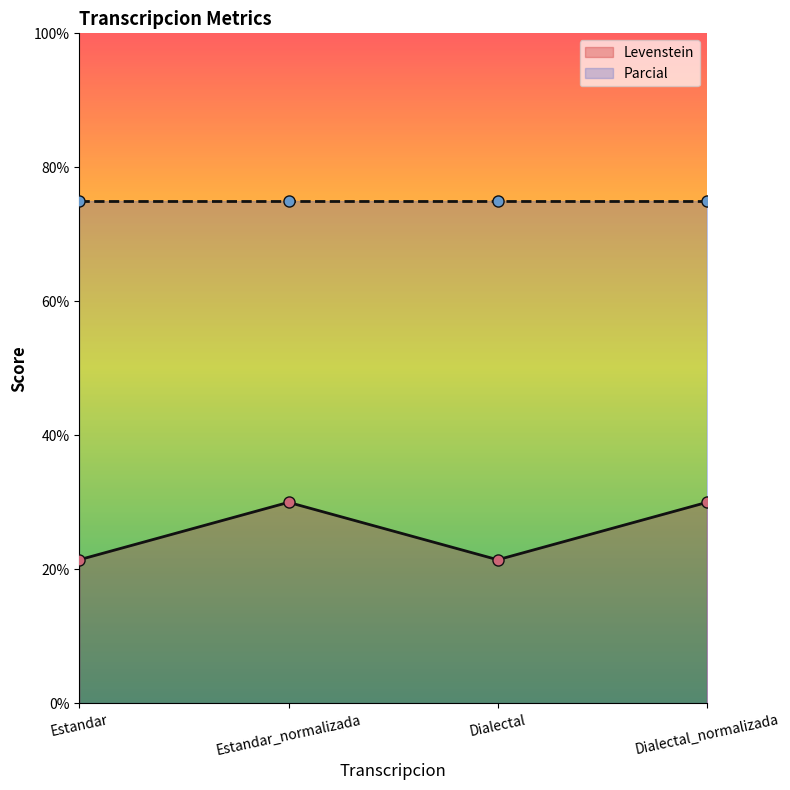

How many interior local valleys does the Levenstein series have?

1